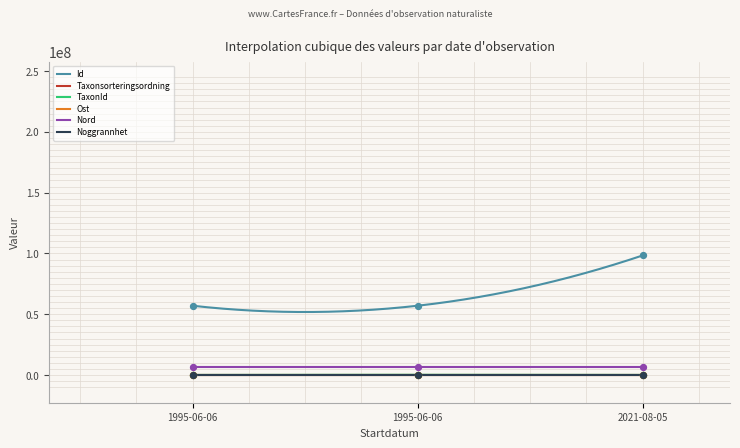

Which series has the widest spread of Y values?

Id